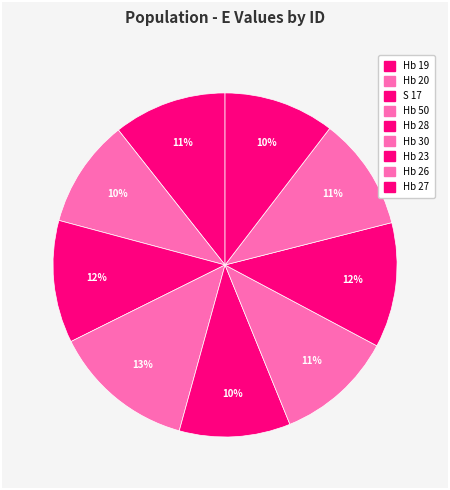

Is it true that Hb 50 is 13% of the pie?

True